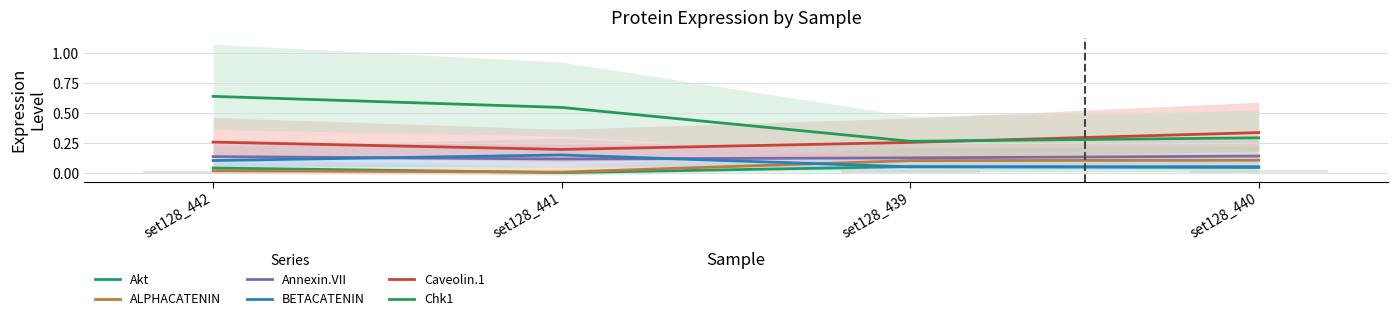

What is the label of the 1st bar from the left?

set128_442